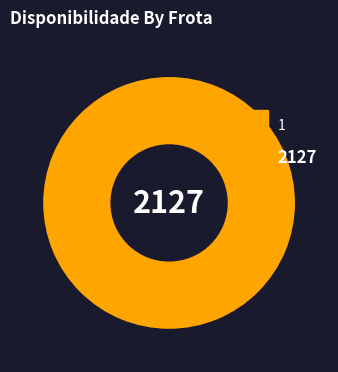

Does any single category account for the majority?

Yes